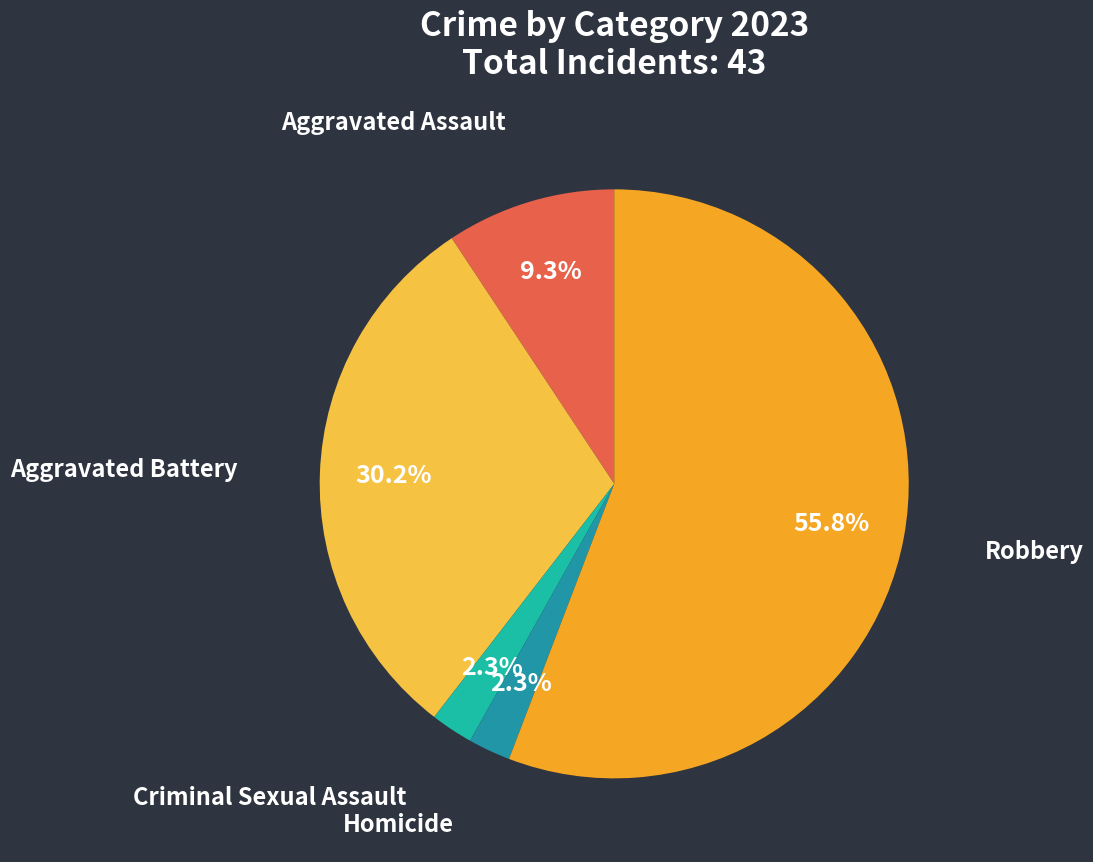

To the nearest percent, what is the average slice percentage?

20%